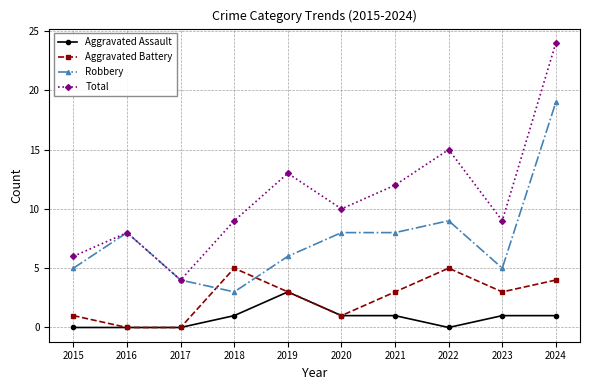

Which series ends up on top after the final intersection of Robbery and Aggravated Battery?

Robbery